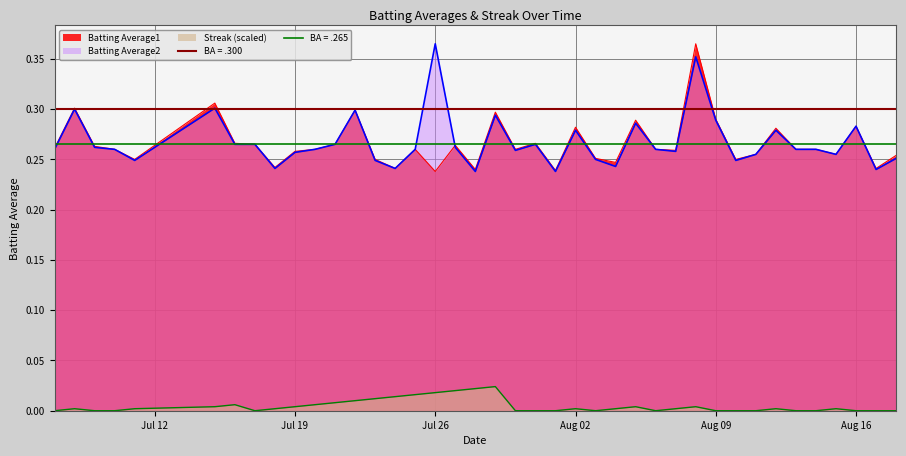

The value of Streak at 2010-07-08 is 0.0. True or false?

True